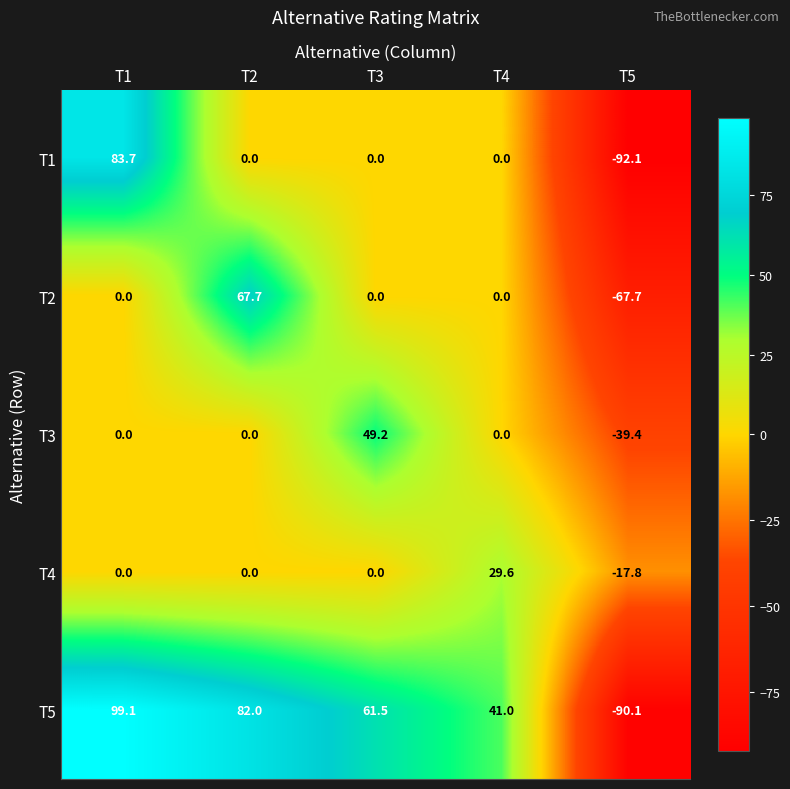

Rank the categories by T5 value from lowest to highest.

T5, T4, T3, T2, T1